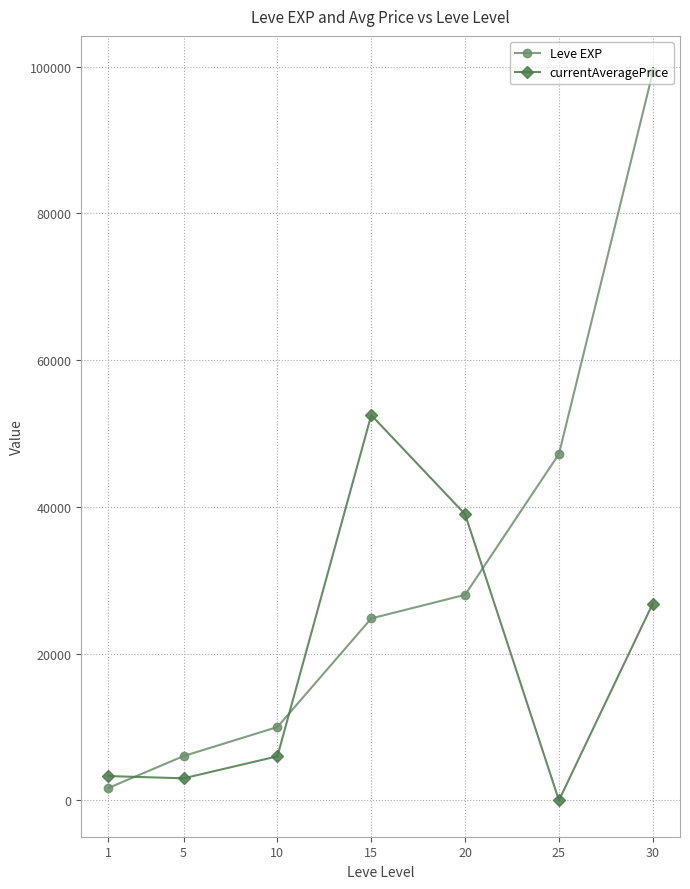

Which series has the largest range (max minus min)?

Leve EXP